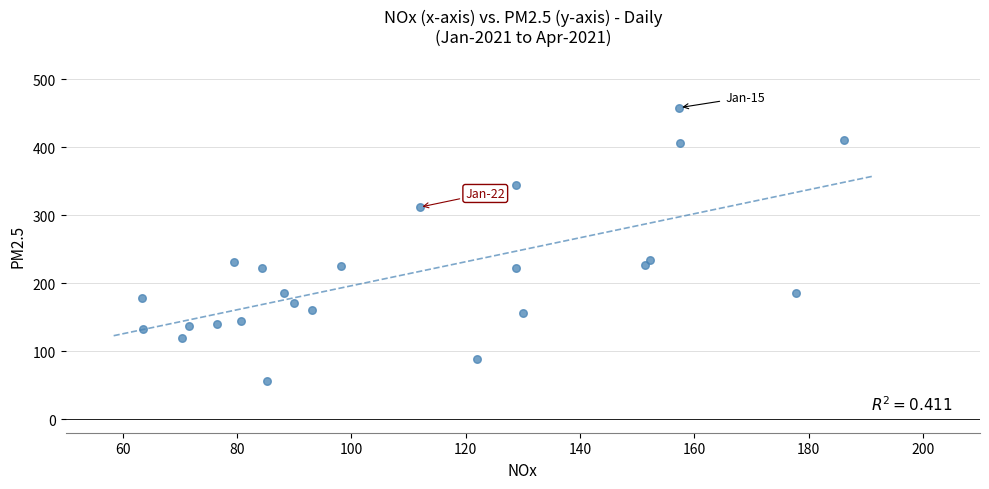

What is the range of Y values (max minus min)?

402.4